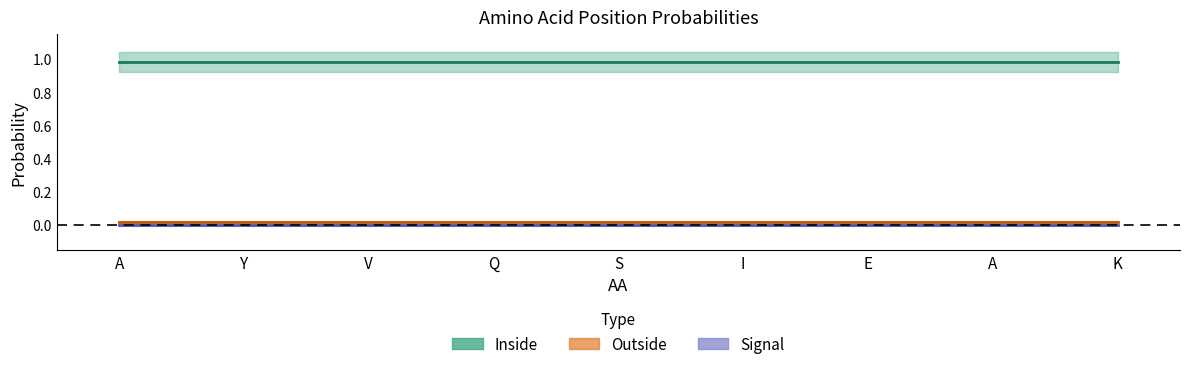

What is the label of the 7th point from the left?

E